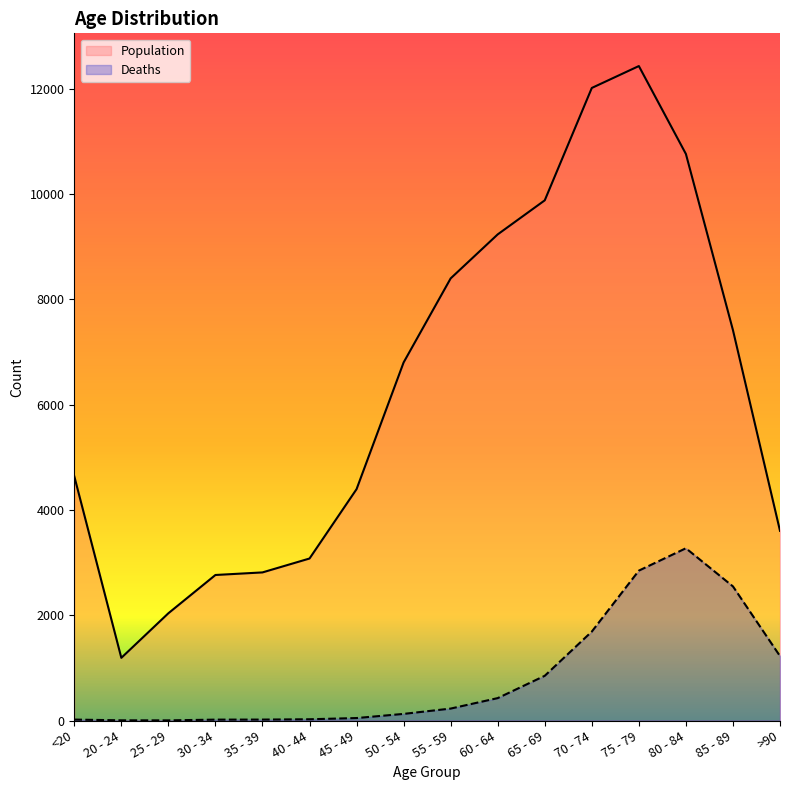

At which category does Population reach its first local valley?

20 - 24